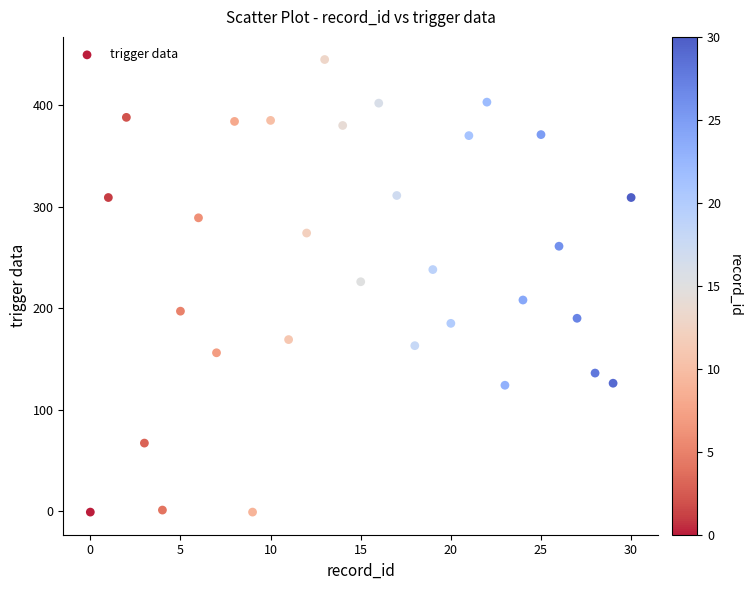

What is the range of Y values (max minus min)?

446